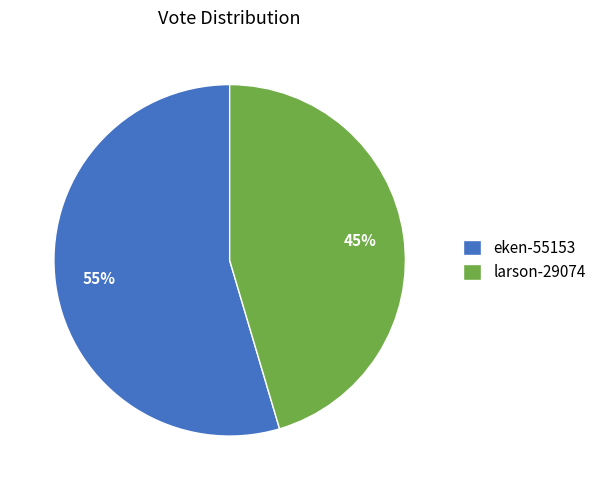

Is it true that larson-29074 is 45% of the pie?

True